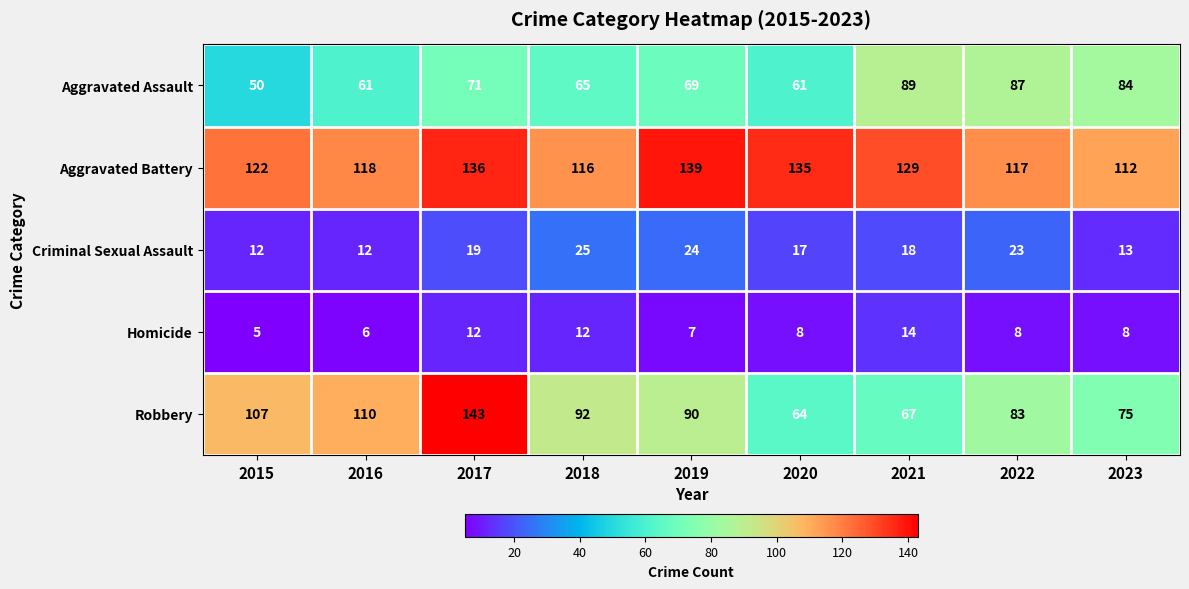

The value of Criminal Sexual Assault at 2018 is 25. True or false?

True